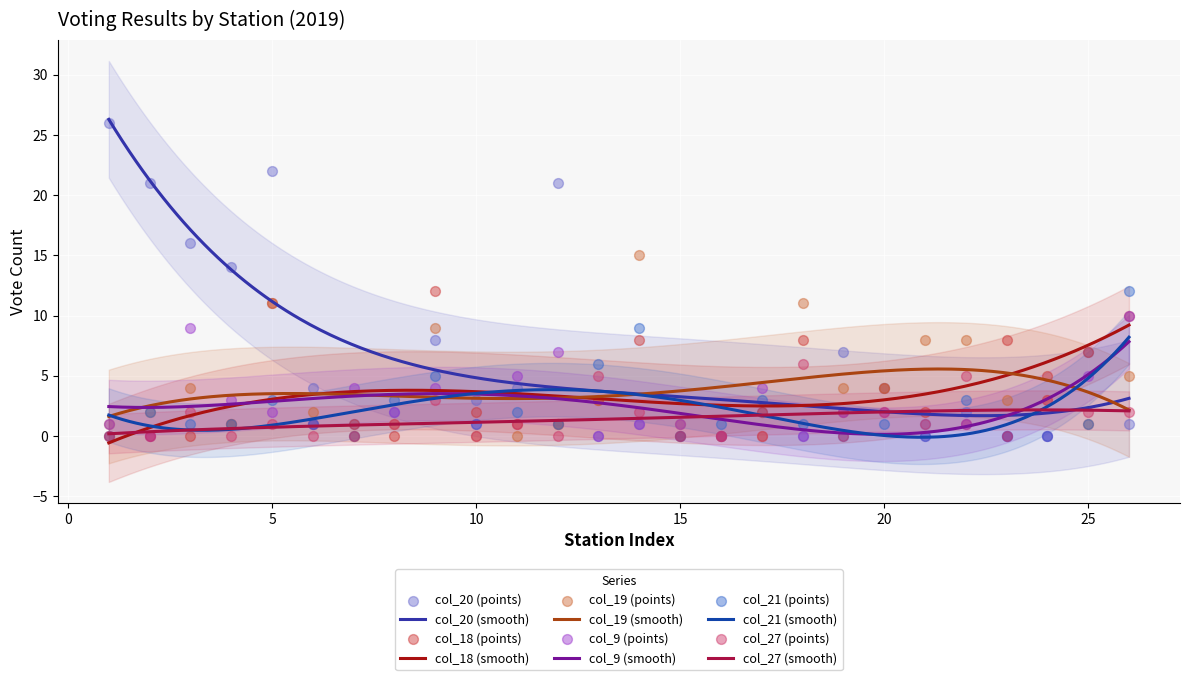

At which category is the sum across all series the highest?

5